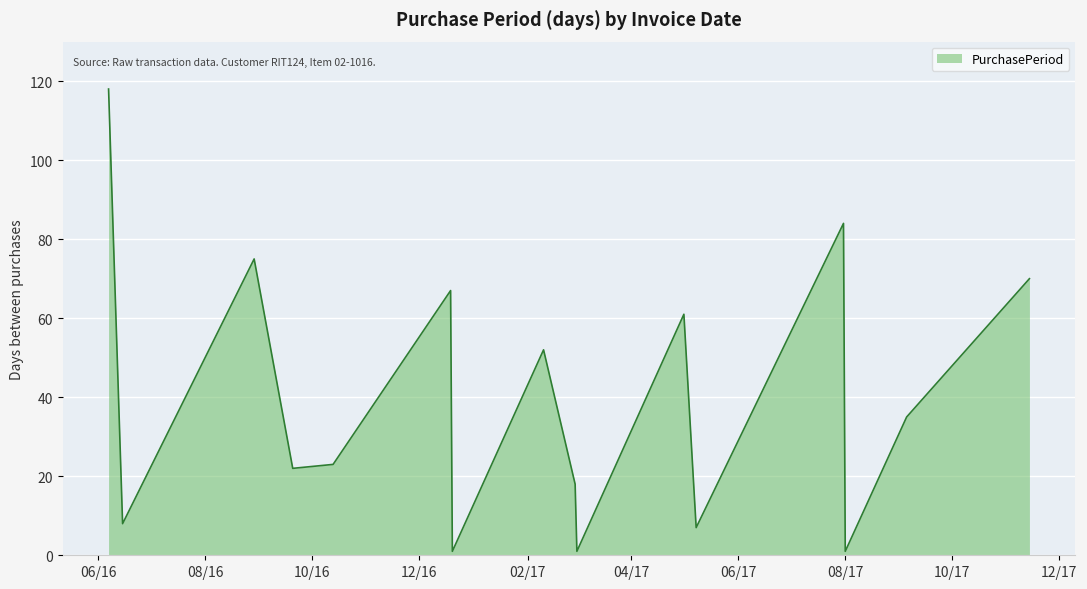

What is the difference between the maximum and minimum values?

117